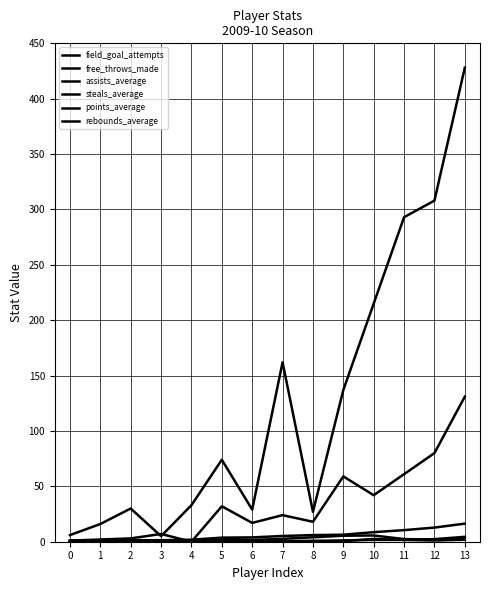

Does the chart display data point markers on the line(s)?

No